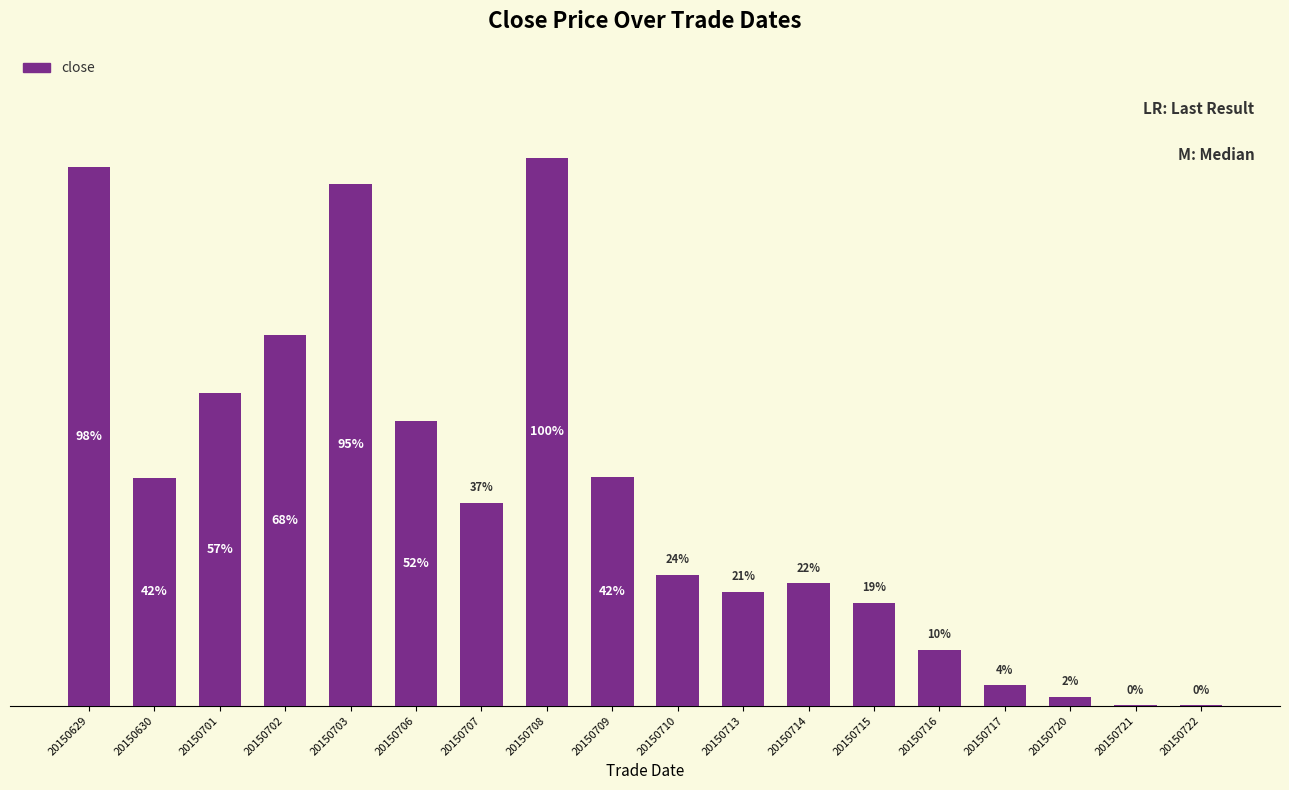

Reading right to left, extract all data points from this chart.

0.0	0.0	0.0	0.0	0.0	0.0	0.0	0.0	0.0	0.1	0.2	0.1	0.1	0.2	0.1	0.1	0.1	0.2